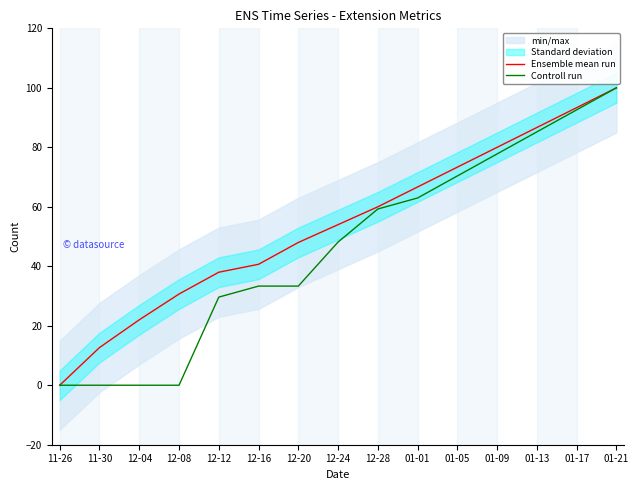

True or false: Ensemble mean run has more than 1 points higher than both neighbors.

False